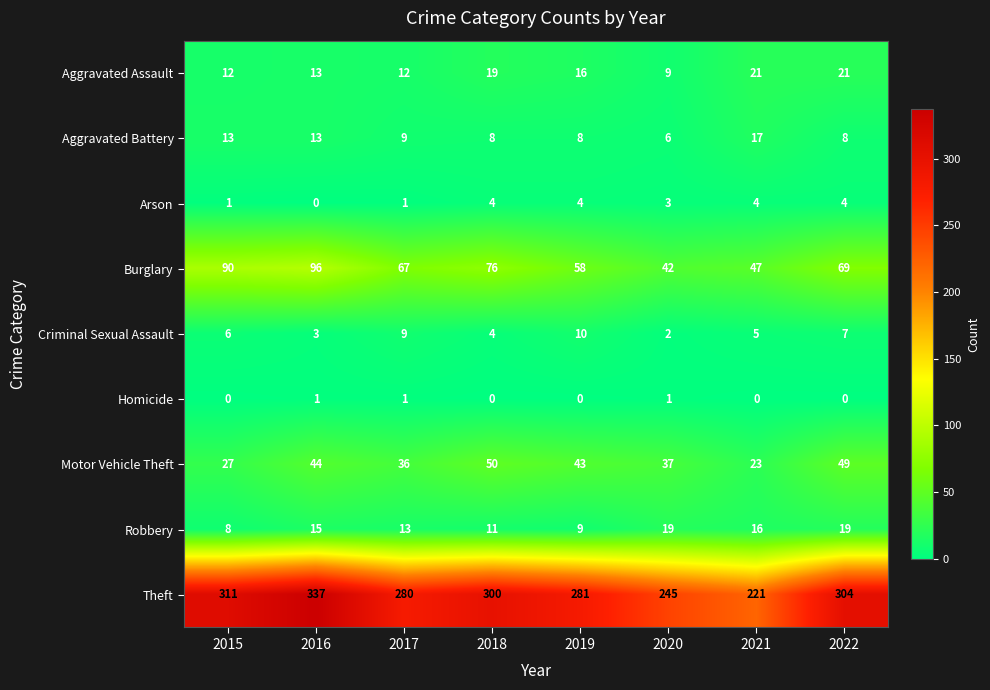

What is the sum of the Arson values at 2022 and 2018?

8